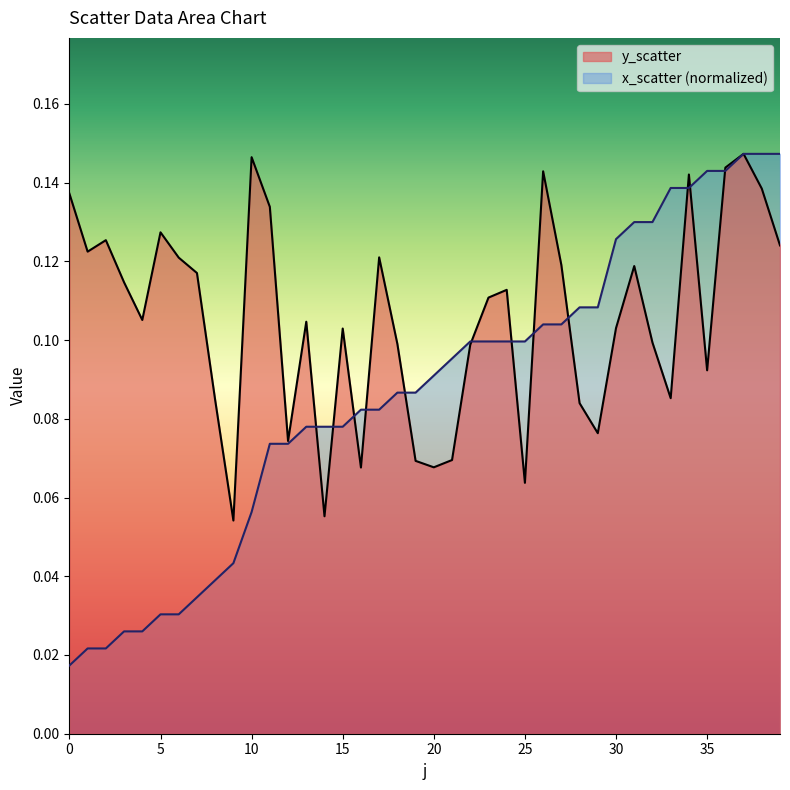

What is the approximate value of y_scatter at 21?

0.1